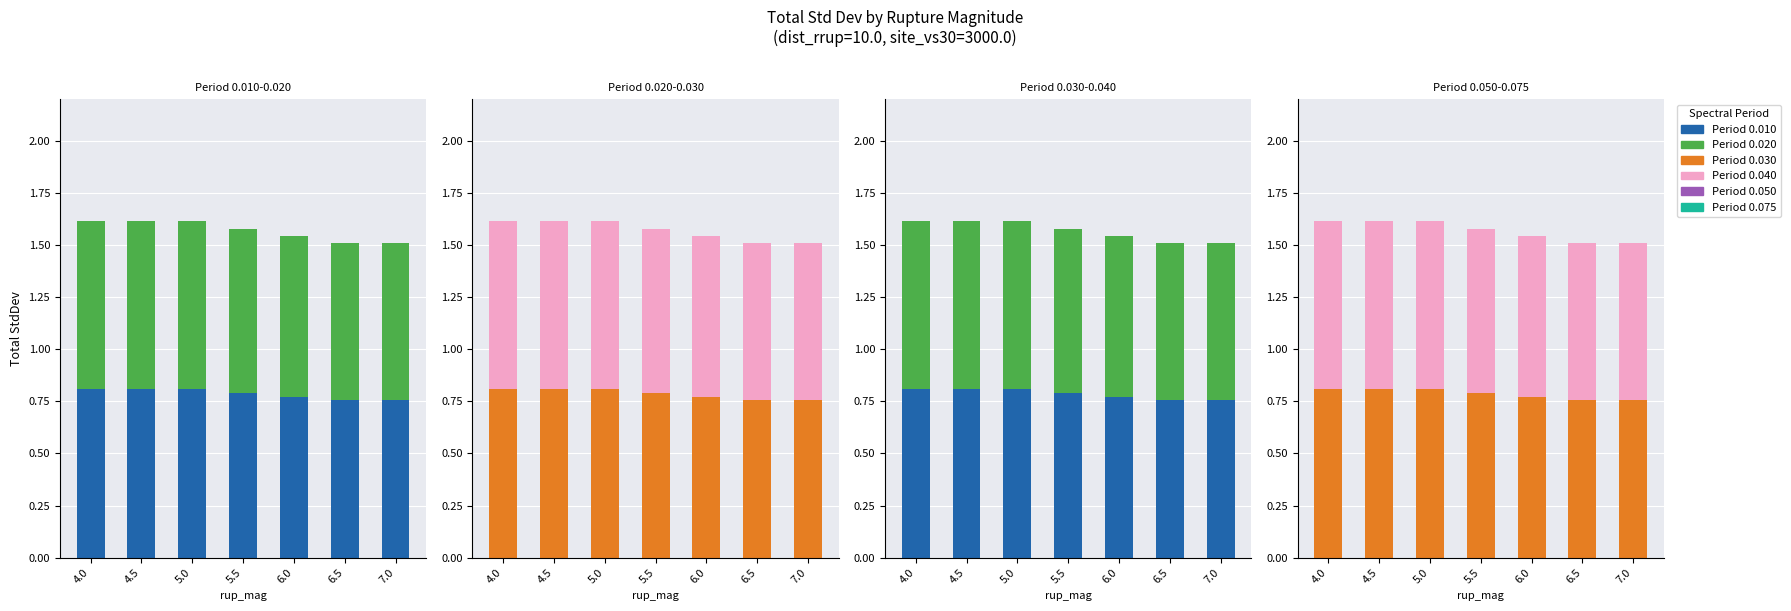

Is it true that 0.050 equals 1.2 at 5.0?

False